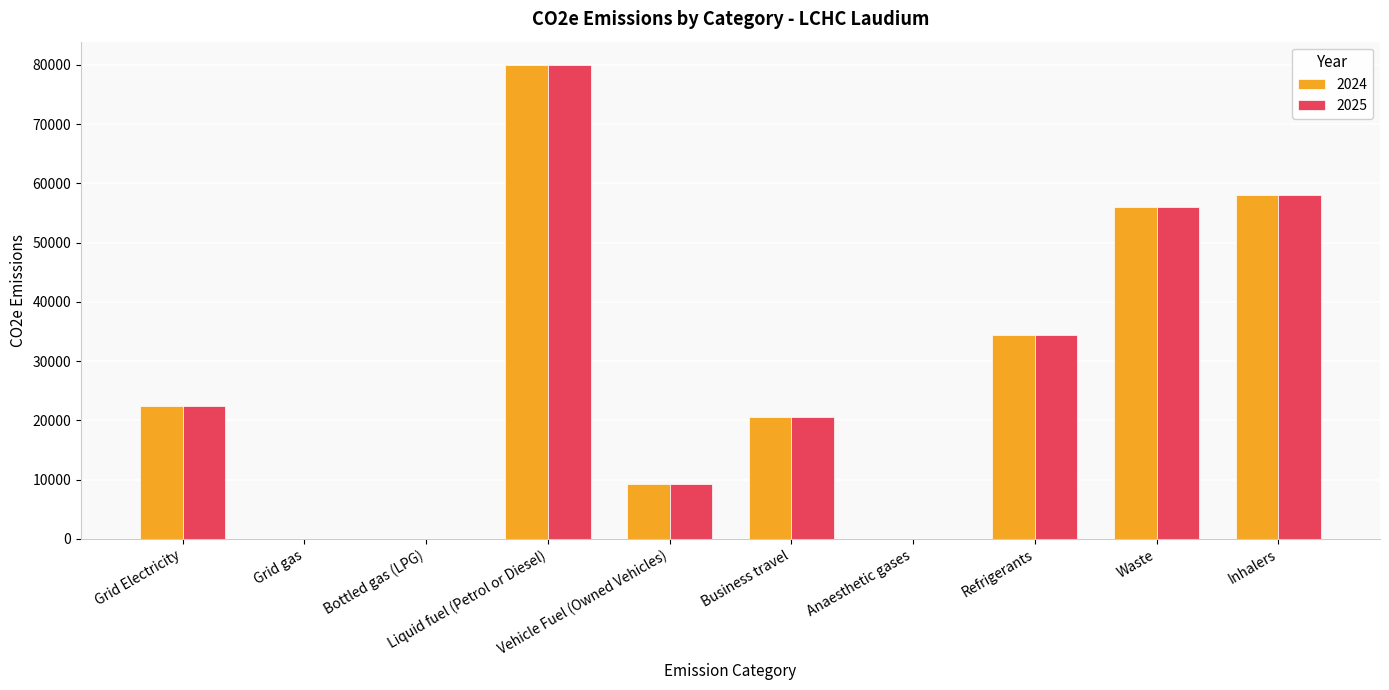

The 2024 series shows 57954.7 at Inhalers. True or false?

True